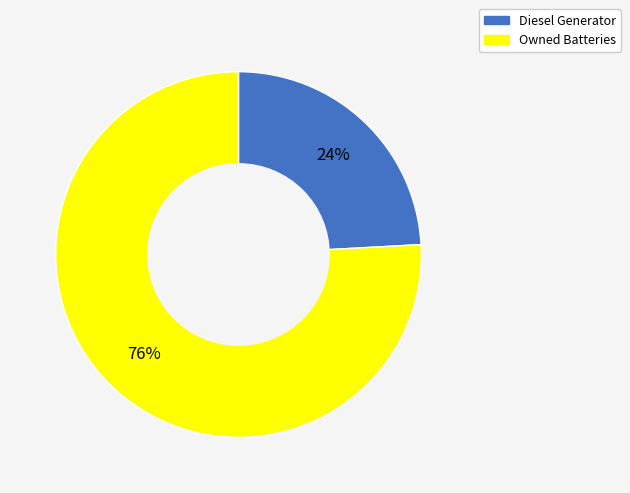

Count the number of slices in the pie.

2